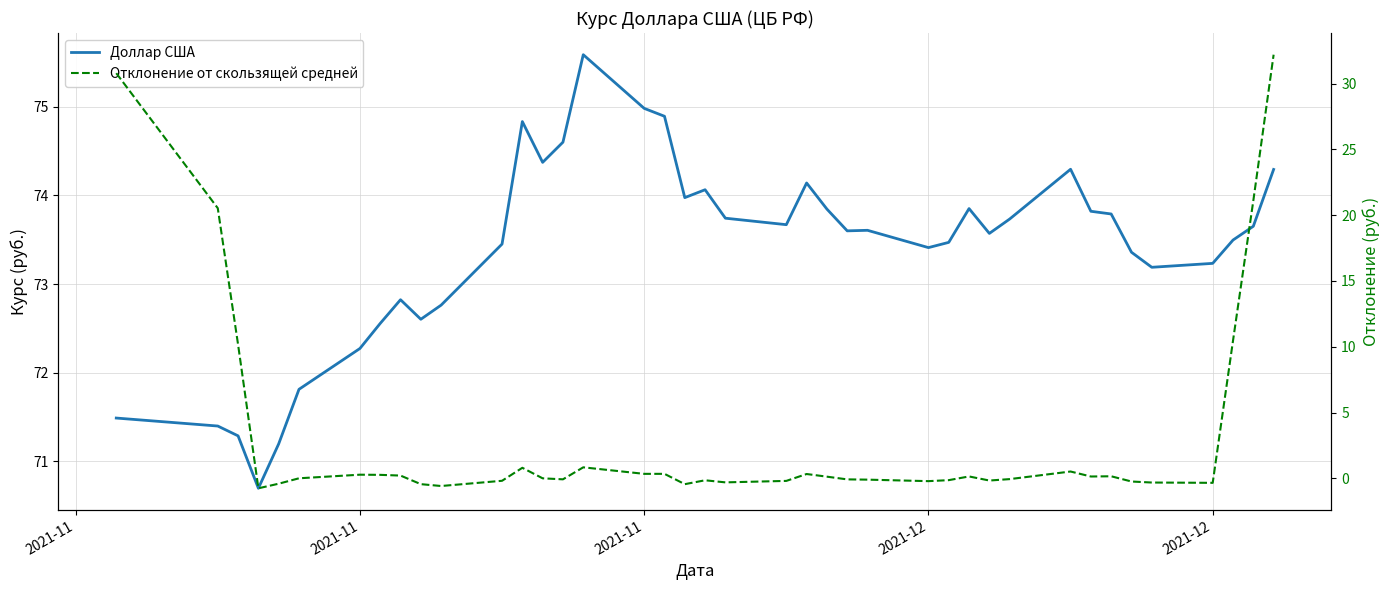

How many lines are shown in the chart?

2